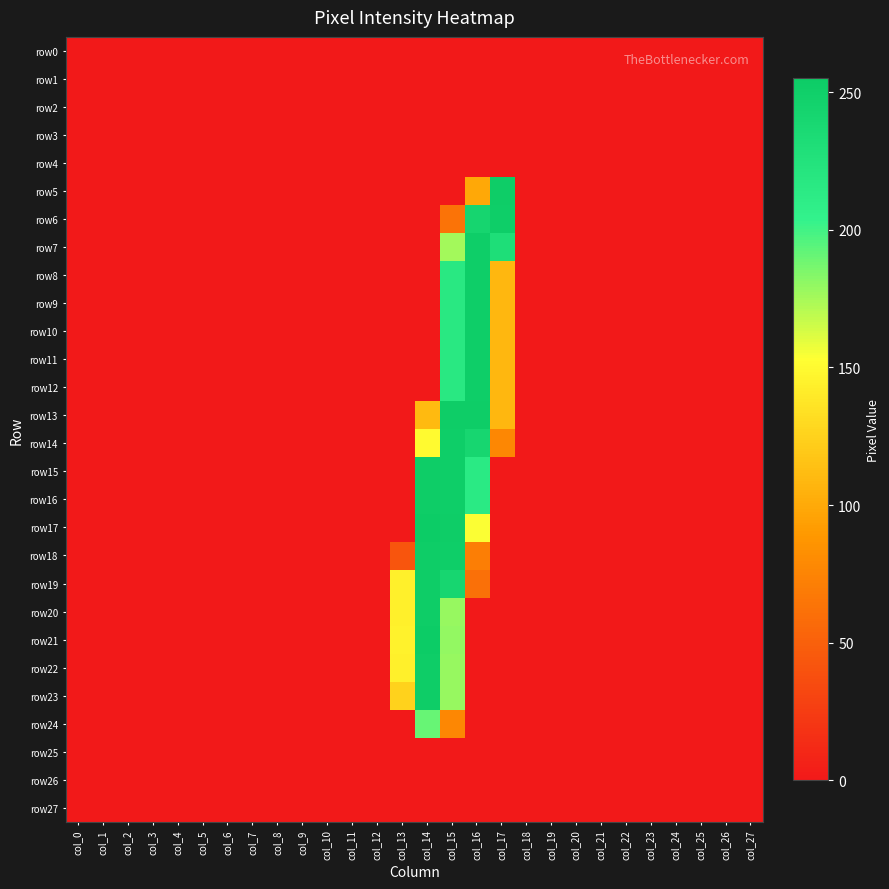

Which label corresponds to the largest value in the chart?

col_14